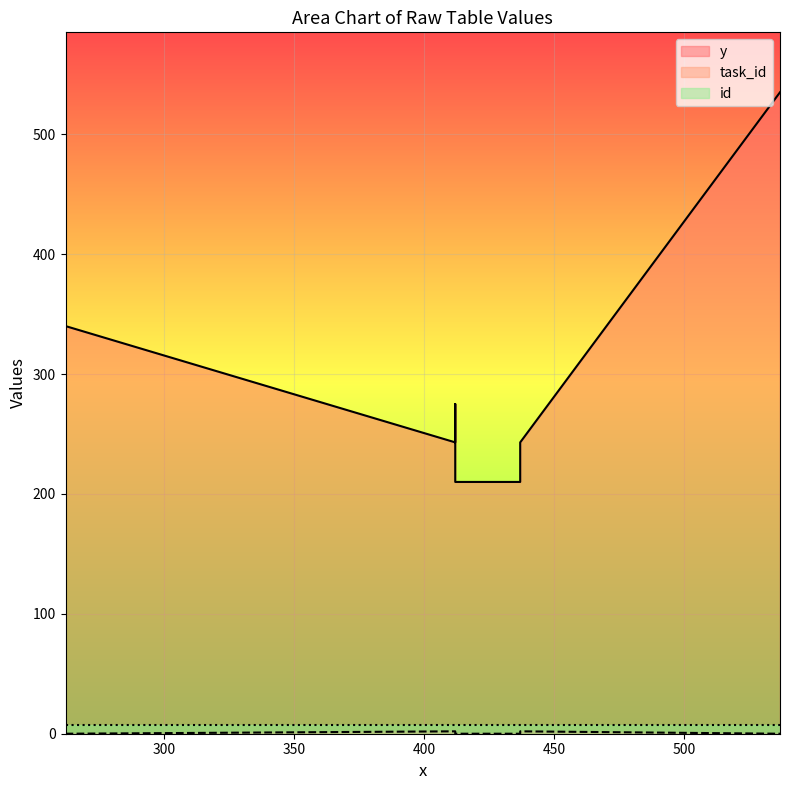

Rank the categories by task_id value from highest to lowest.

412, 412, 412, 437, 437, 537, 262, 437, 412